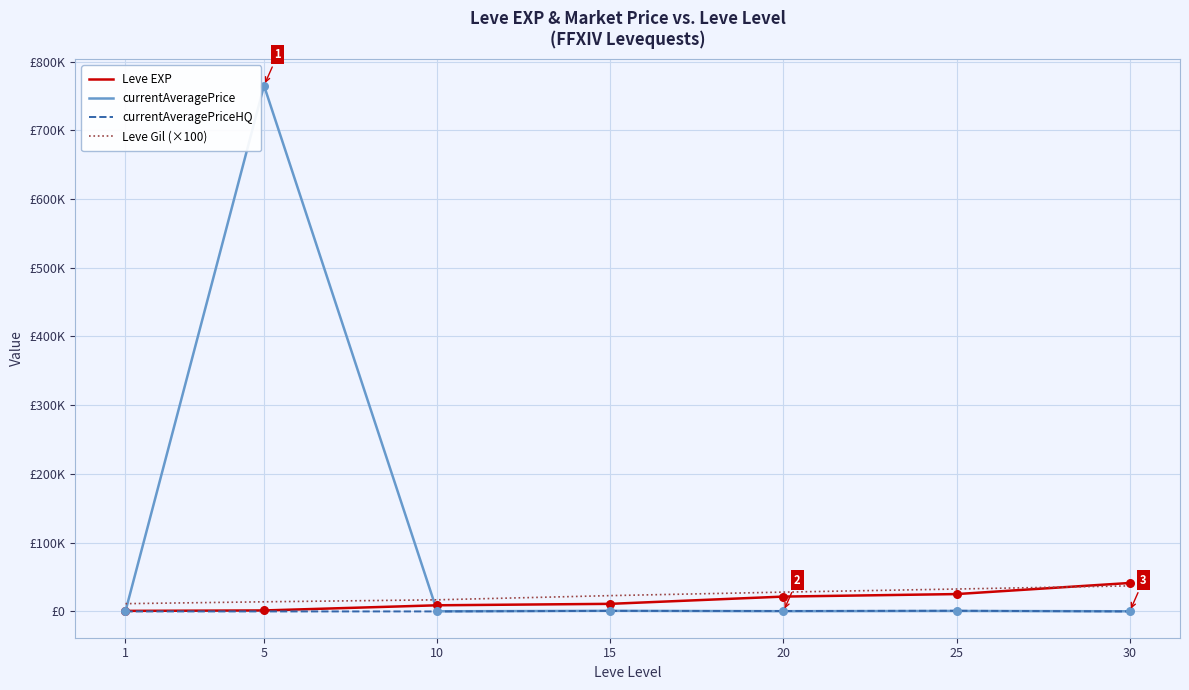

What are all the series names shown in the legend?

Leve EXP, currentAveragePrice, currentAveragePriceHQ, Leve Gil (×100)